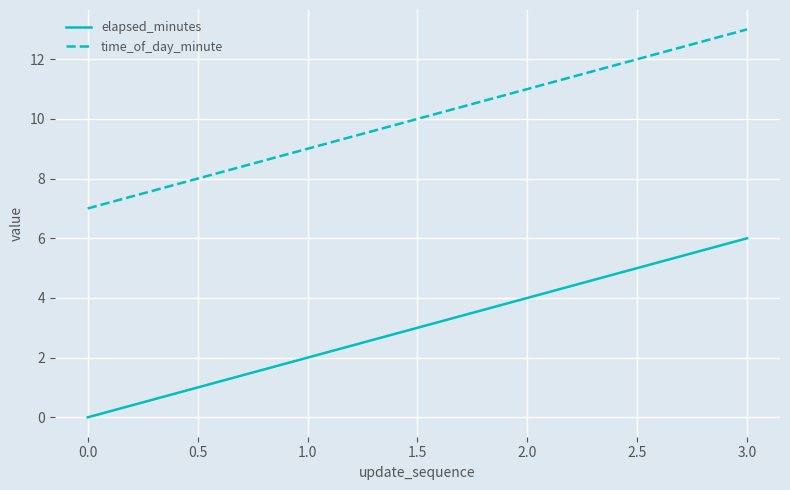

What is the difference between the highest and lowest values at 1.0?

7